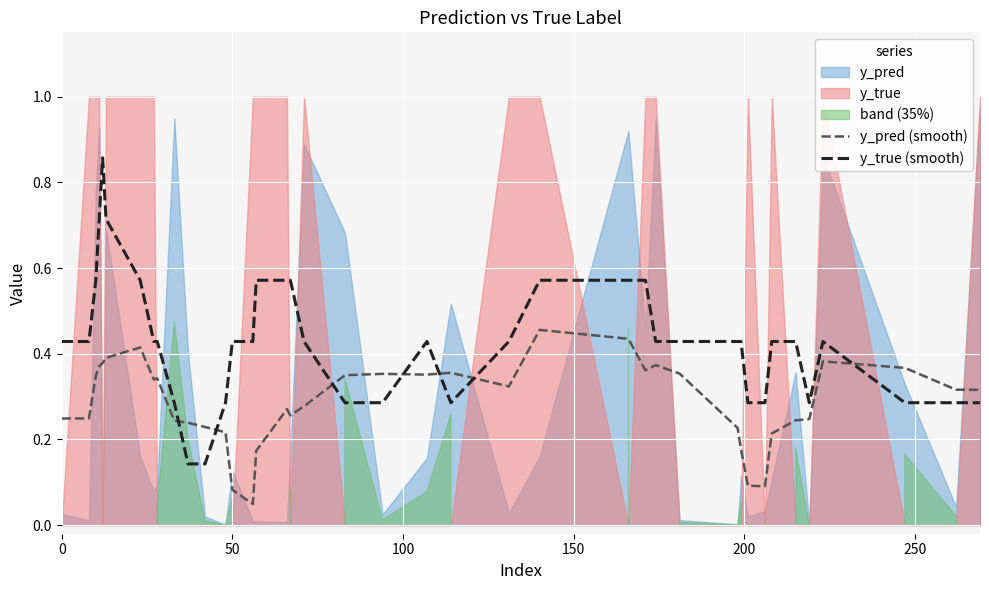

True or false: y_pred (smooth) and y_true (smooth) intersect in this chart.

True